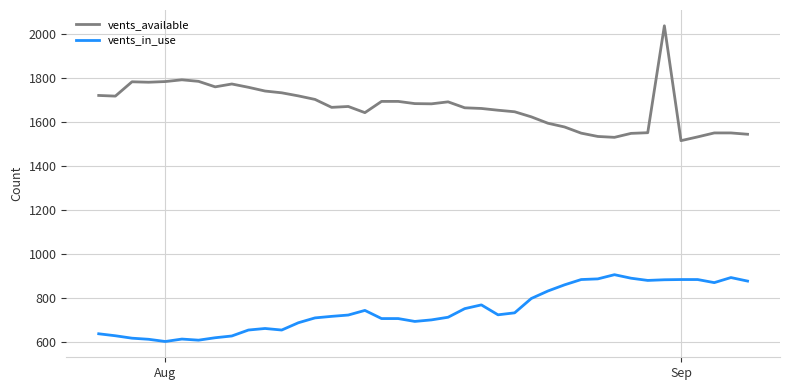

What is the difference between the maximum and minimum values in the vents_in_use series?

303